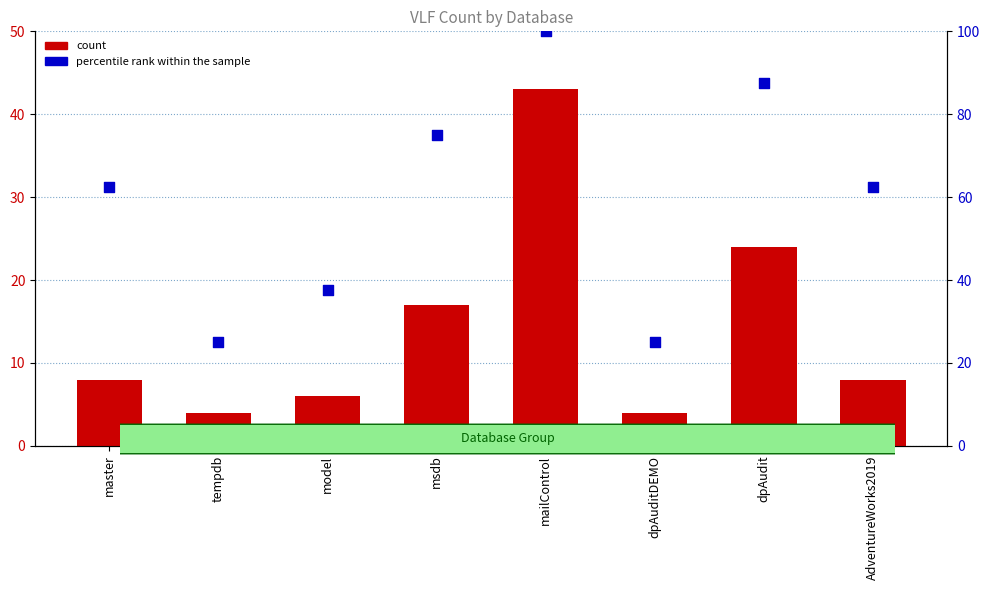

Which series has the widest spread of Y values?

percentile rank within the sample